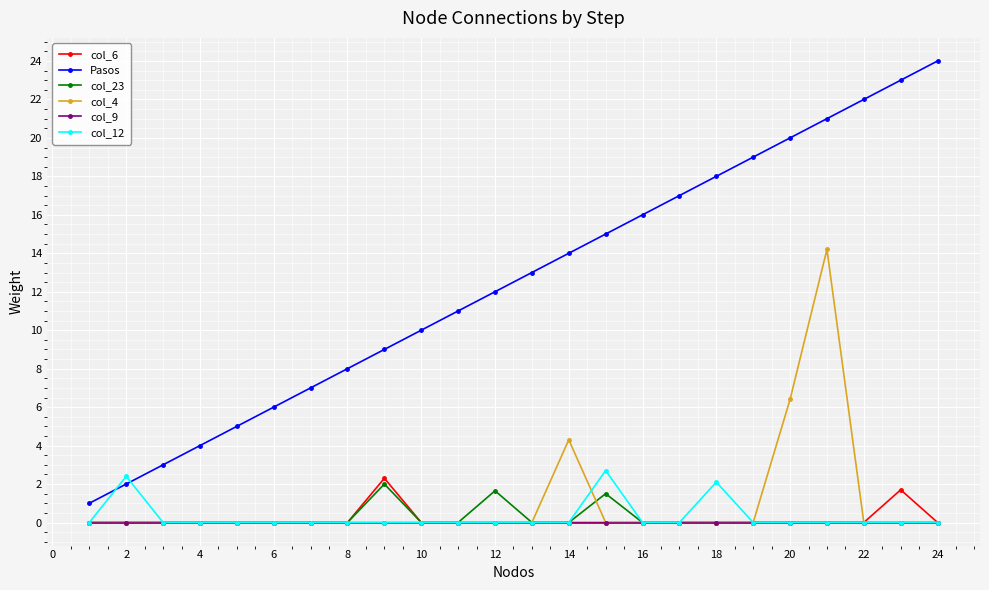

What is the maximum value for Pasos?

24.0